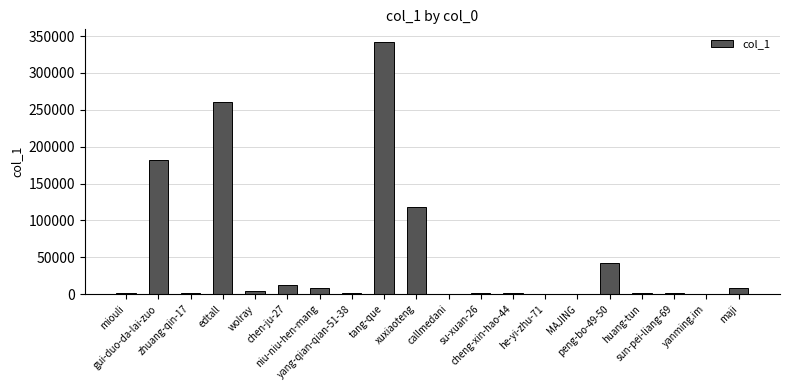

What is the maximum value shown in the chart?

342011